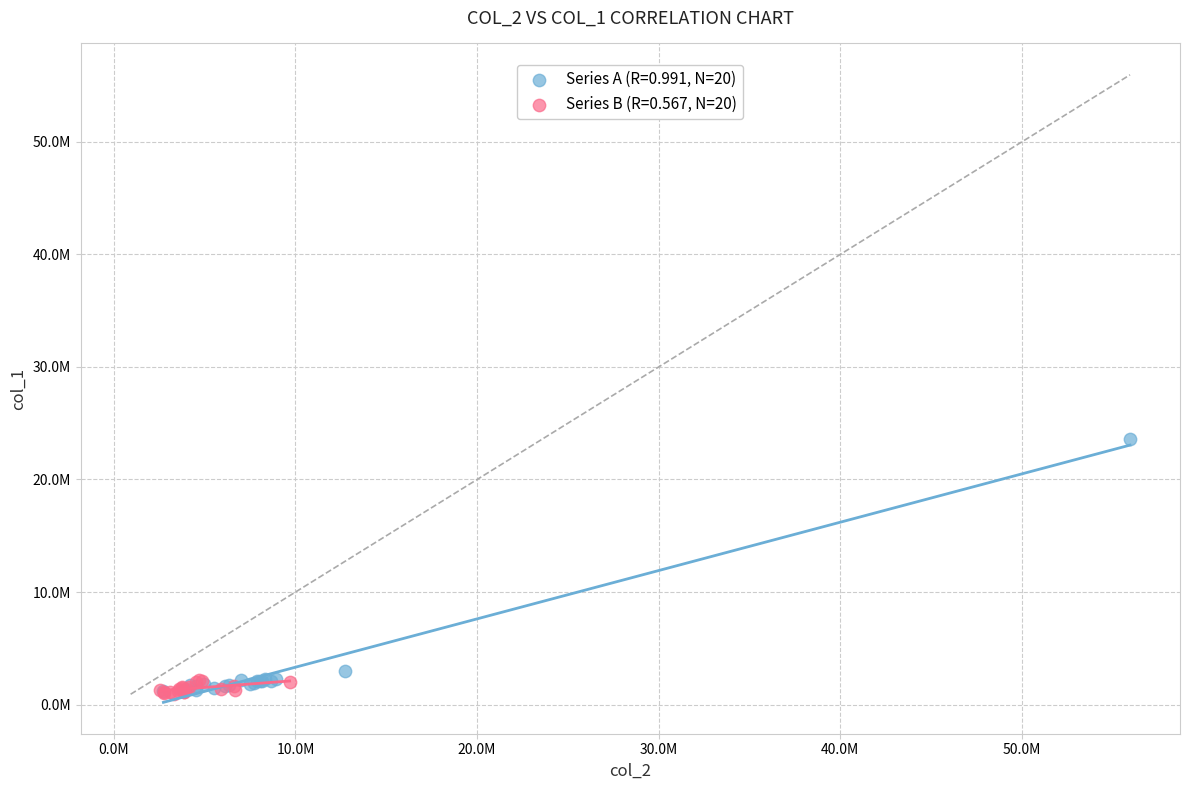

What are all the series names shown in the legend?

Series A (R=0.991, N=20), Series B (R=0.567, N=20)